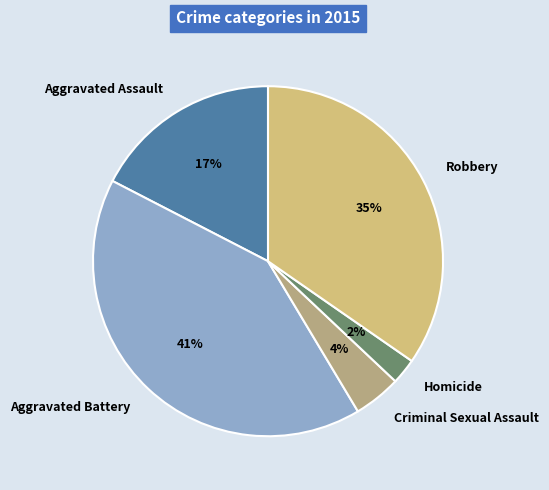

What percentage is the Criminal Sexual Assault slice, to the nearest percent?

4%